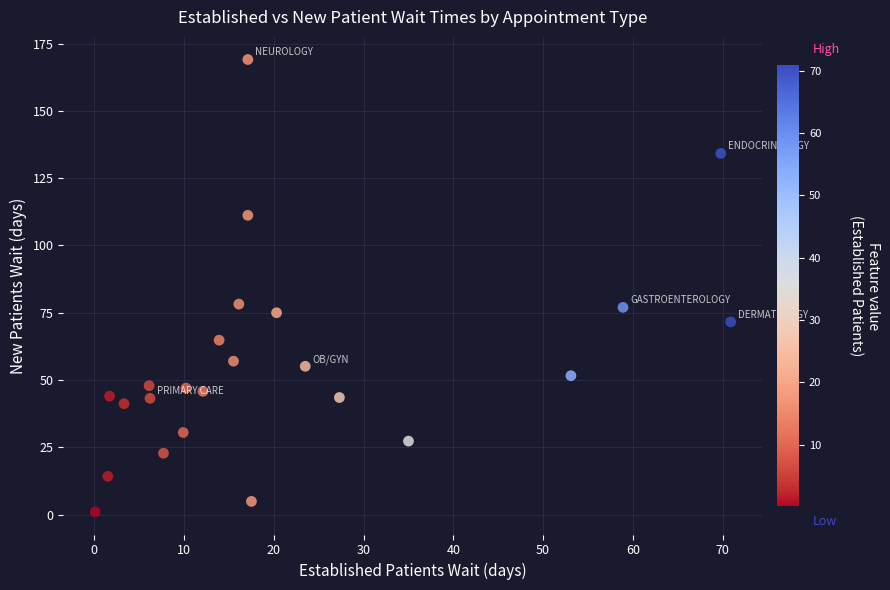

What is the range of Y values (max minus min)?

168.1